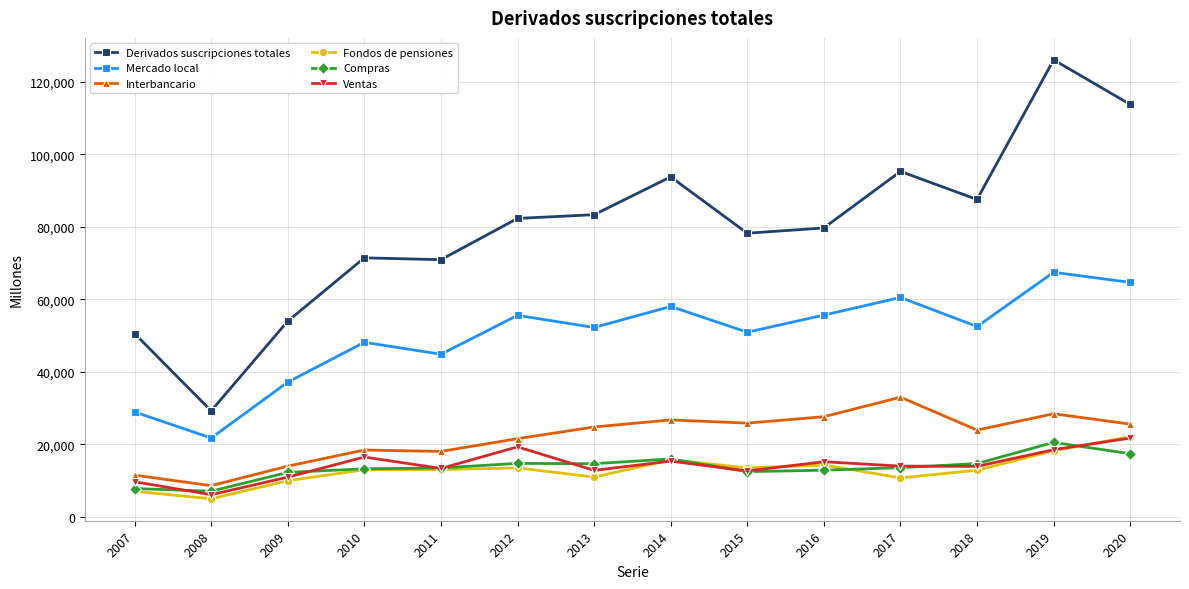

Count the number of categories in the chart.

14